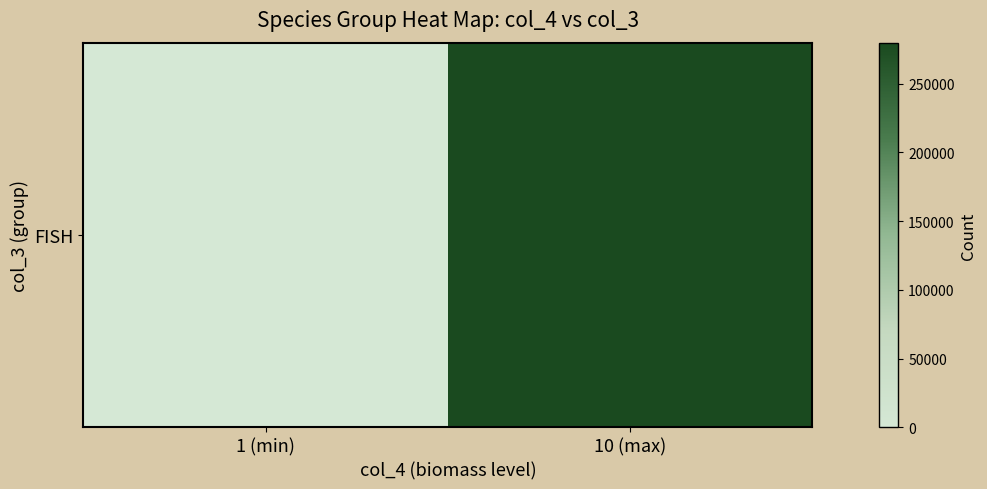

At which category does the chart reach its peak across all series?

10 (max)